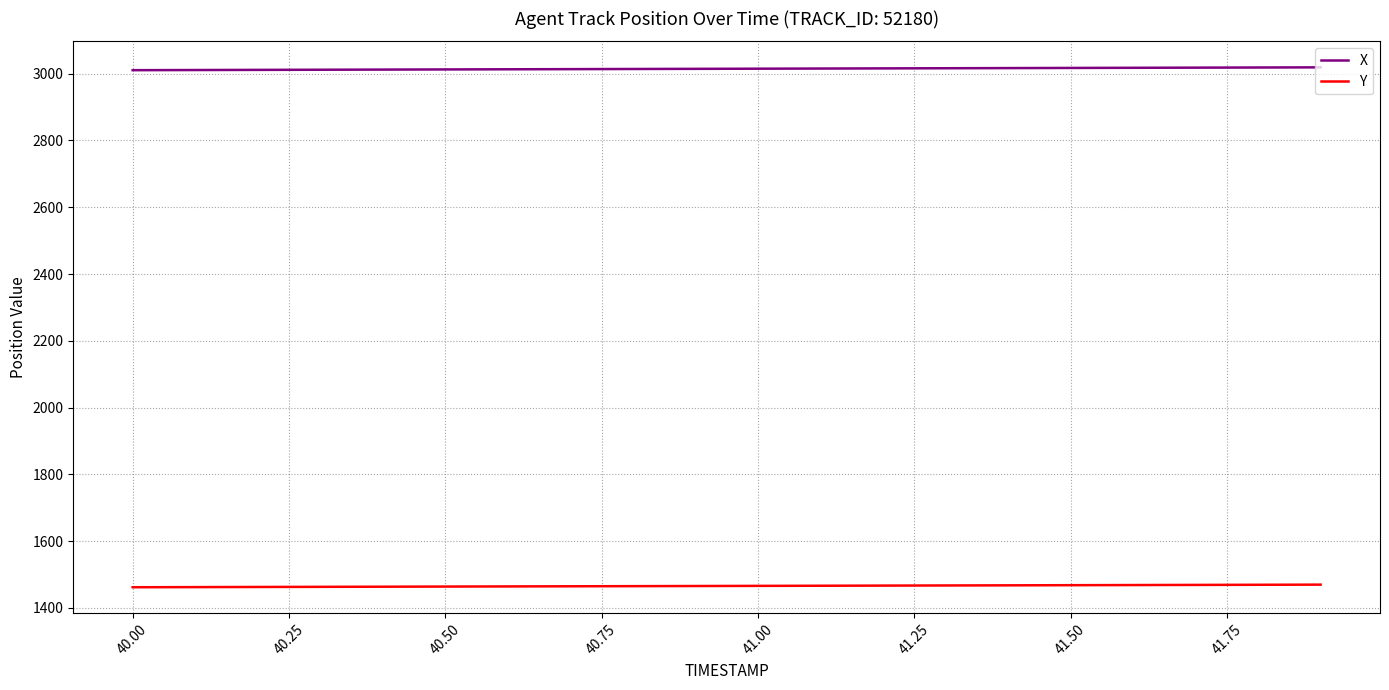

List the series in order of their overall mean, highest first.

X, Y